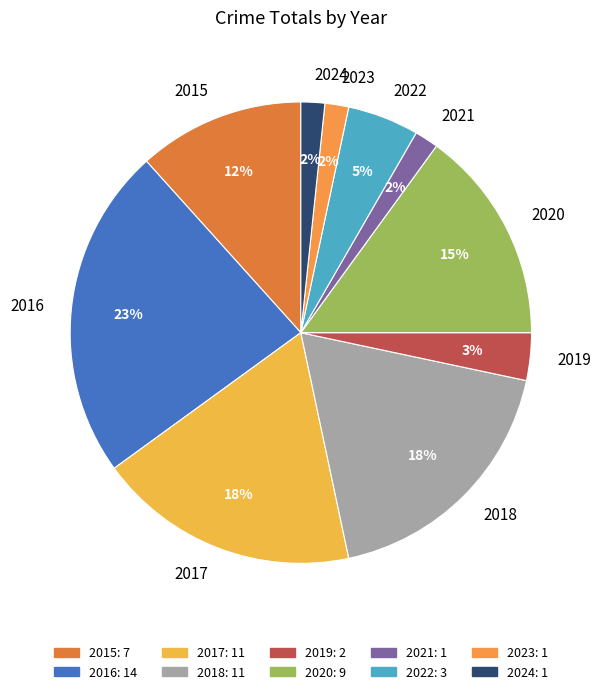

What is the largest slice in the pie chart?

2016